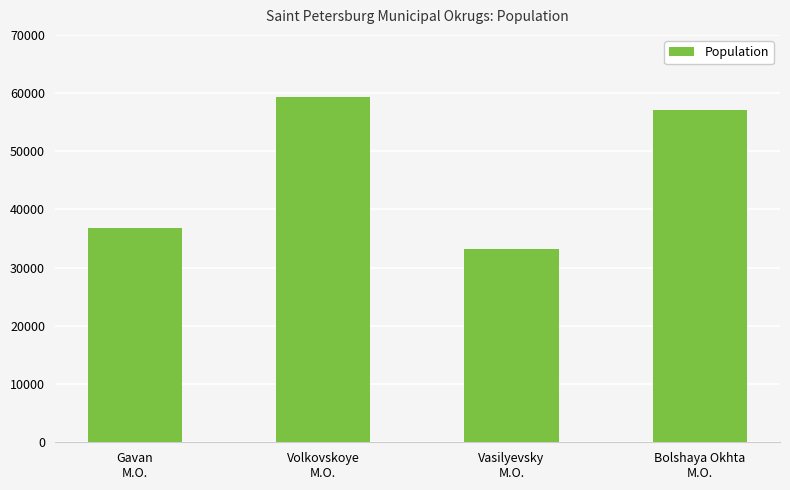

Where is the data nearest to the value 46232?

Gavan
M.O.